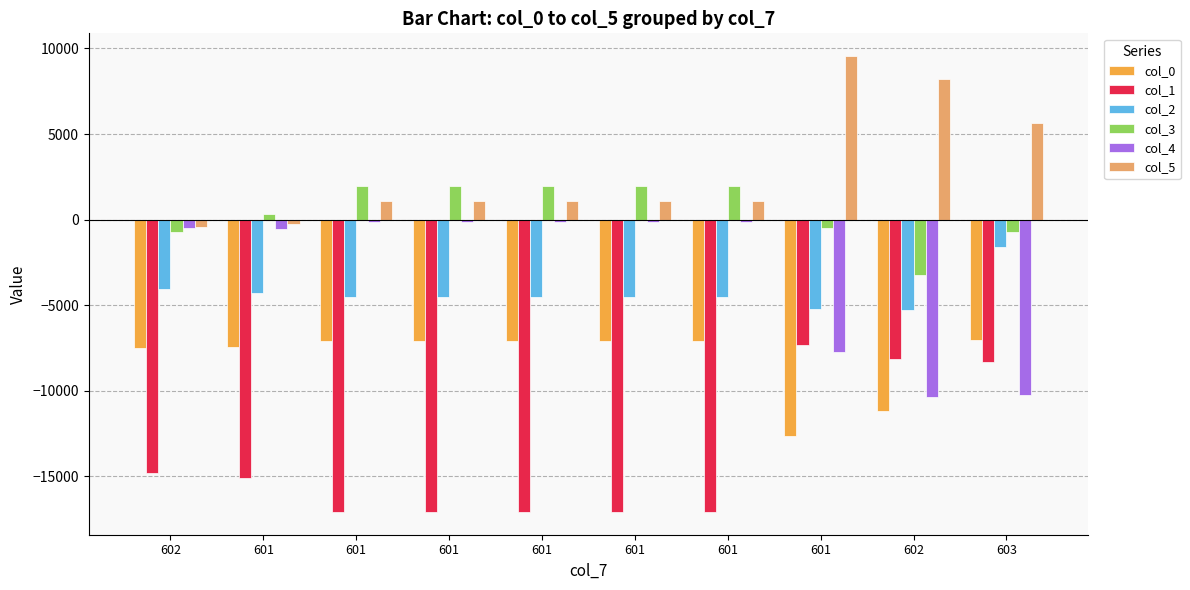

Is the value of col_3 at 602 greater than the value of col_1 at 603?

Yes